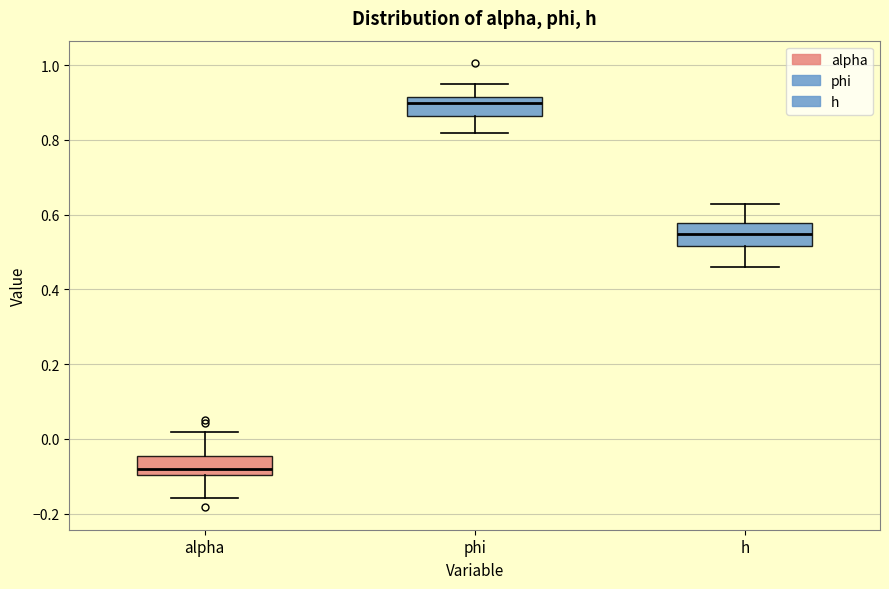

Which box's median line is the lowest?

alpha